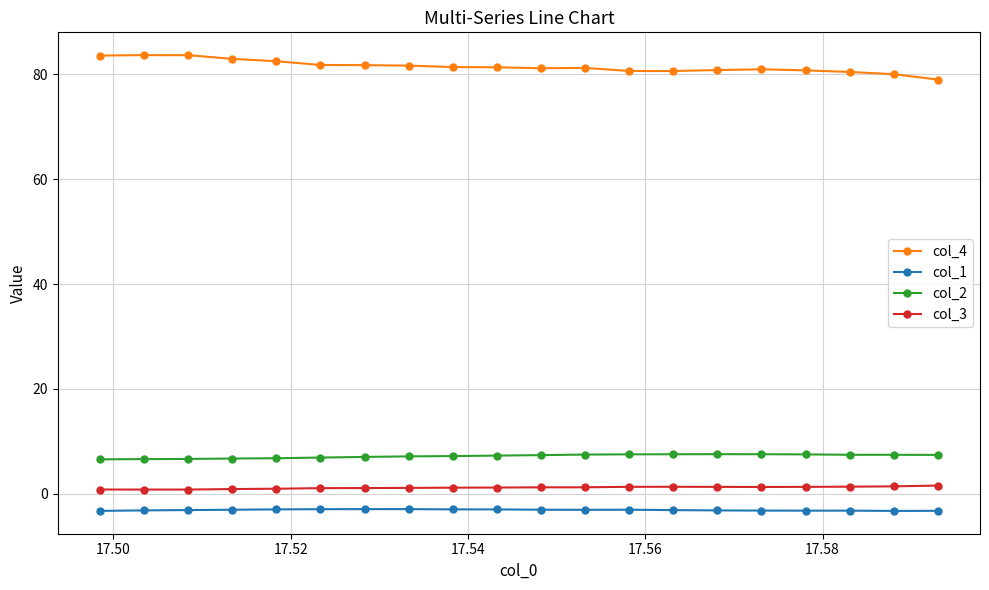

What is the value of the col_2 point at the 6th from the left?

6.9